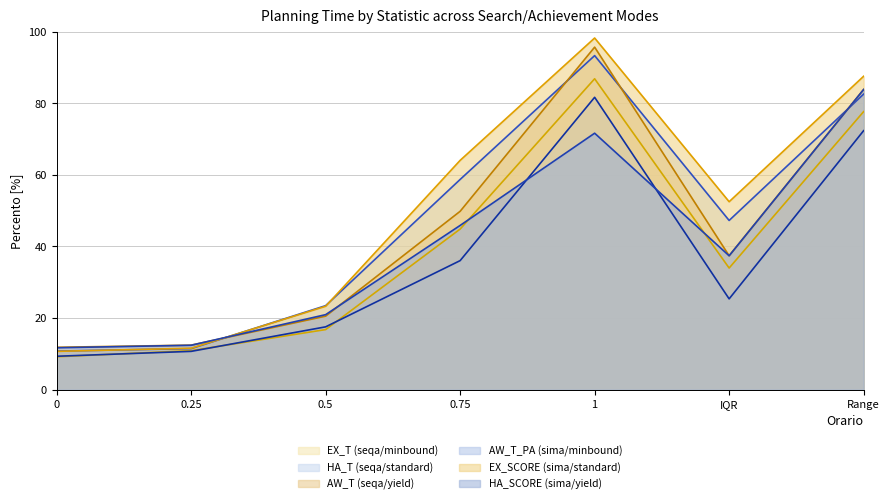

What is the total value across all series at 0.5?

122.5